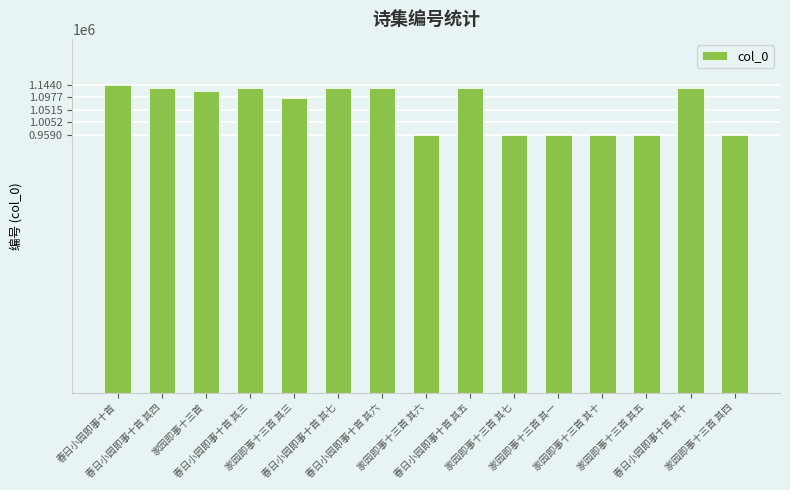

What is the smallest value displayed?

958958